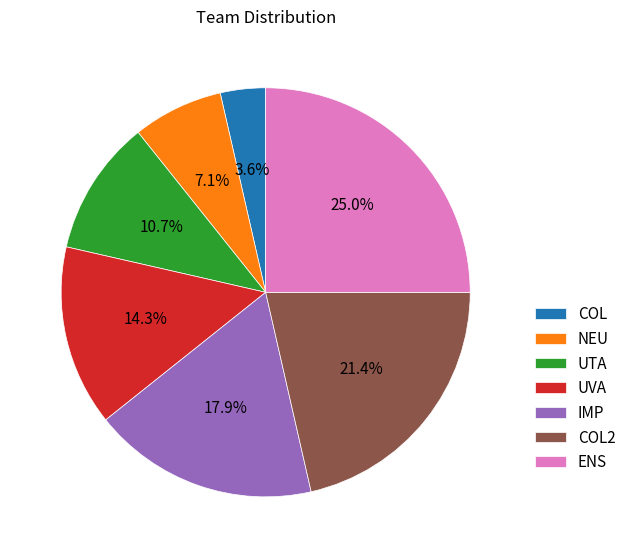

How many segments does this pie chart have?

7